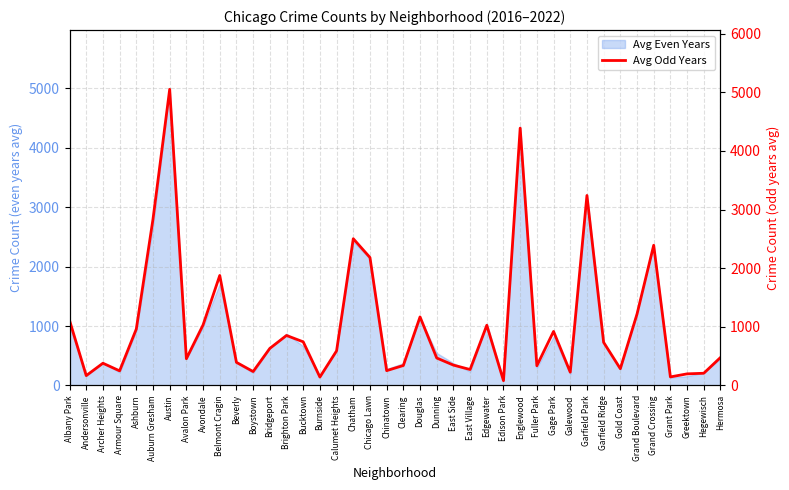

What is the ratio of the value at East Side to the value at Bridgeport?

0.5